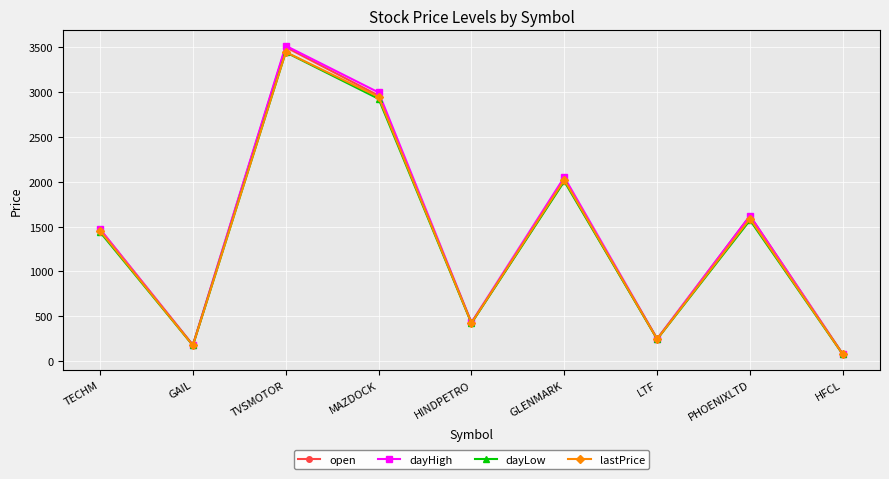

What is the sum of all open values?

12493.5